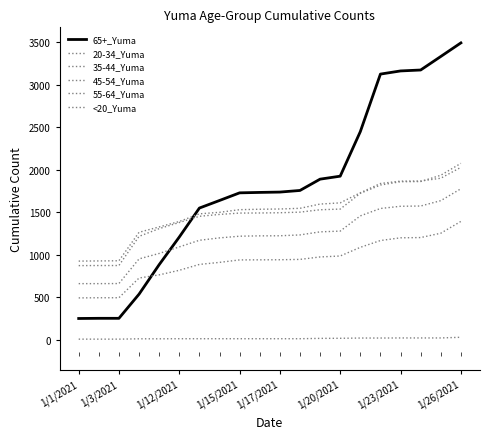

How many lines are shown in the chart?

6